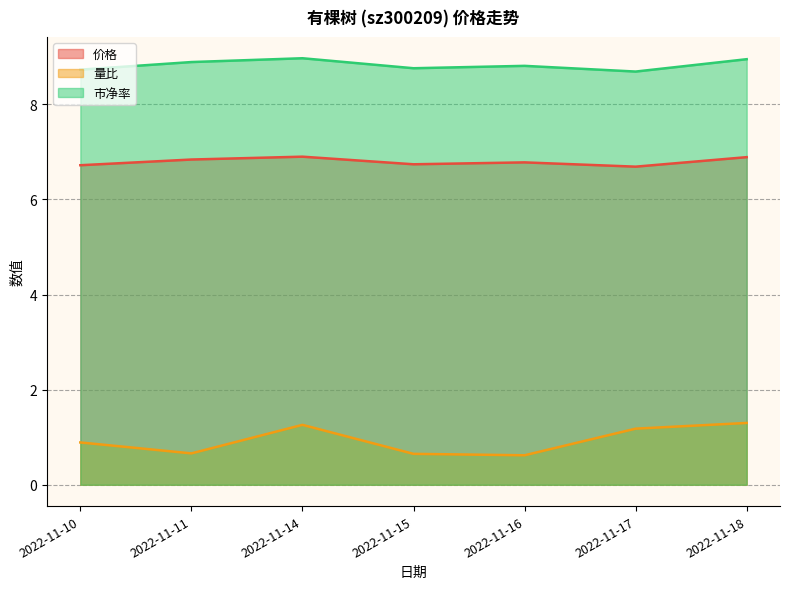

At which category does the chart reach its minimum across all series?

2022-11-16